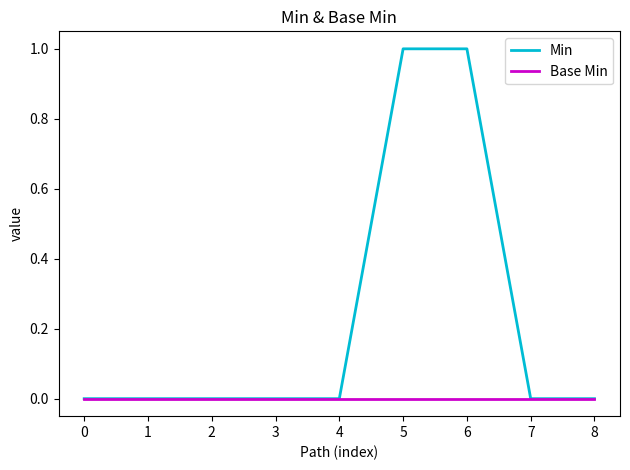

What is the difference between the Min values at 5 and 8?

1